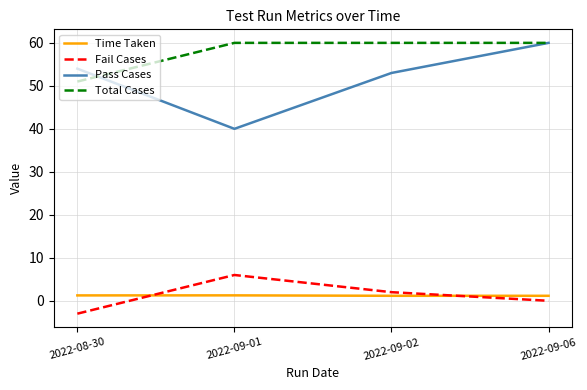

Is the value of Total Cases at 2022-09-06 greater than the value of Fail Cases at 2022-09-01?

Yes